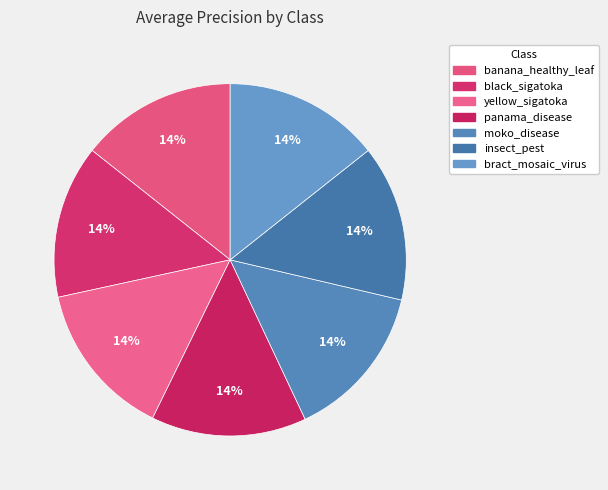

How many slices are in this pie chart?

7